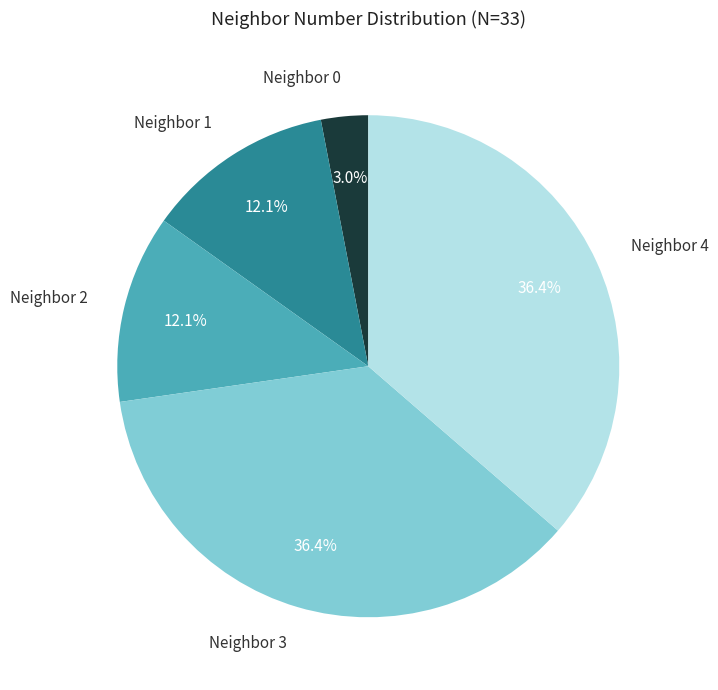

Is there a majority slice in this chart?

No